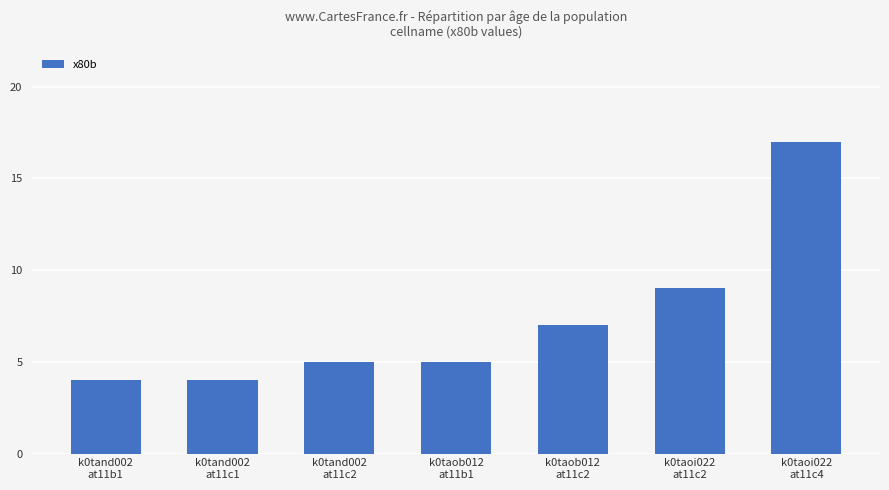

What is the minimum value shown in the chart?

4